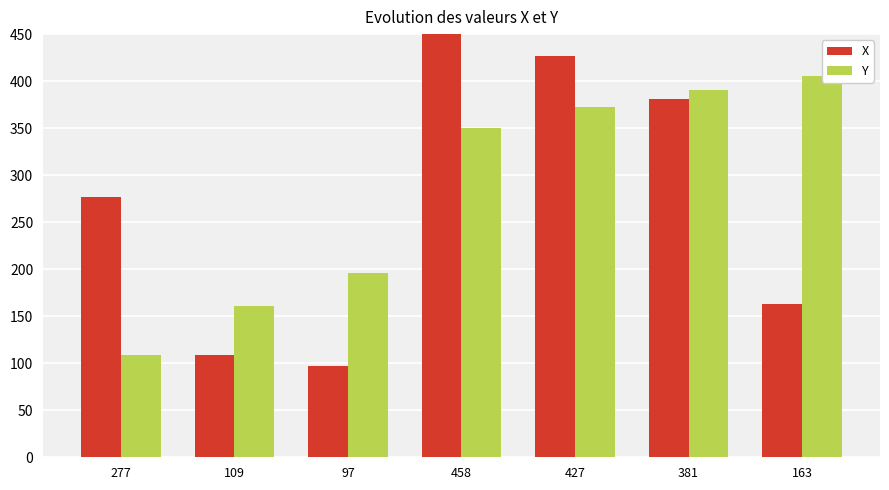

What position from the right is 109?

6